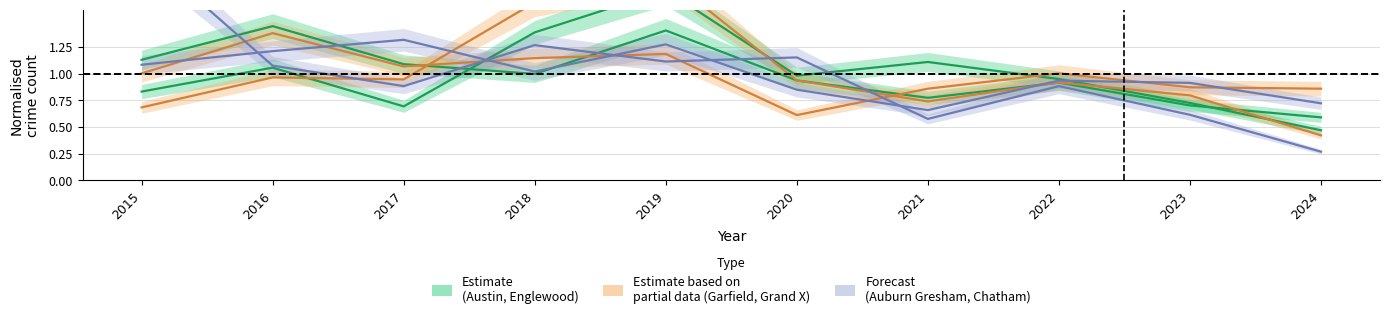

Which series has the widest spread of values?

Auburn Gresham